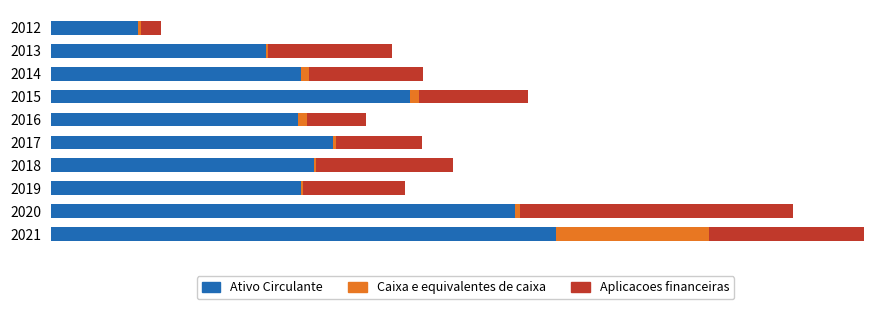

What are all the series names shown in the legend?

Ativo Circulante, Caixa e equivalentes de caixa, Aplicacoes financeiras